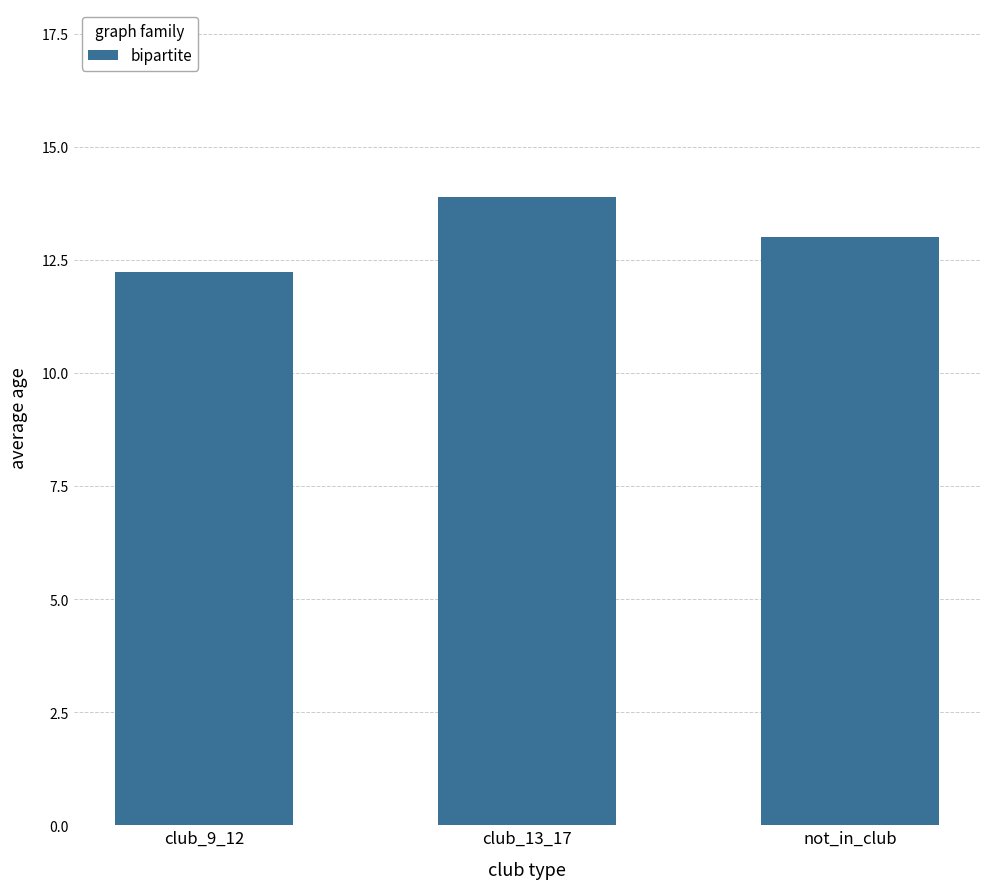

At which category does the chart reach its peak across all series?

club_13_17